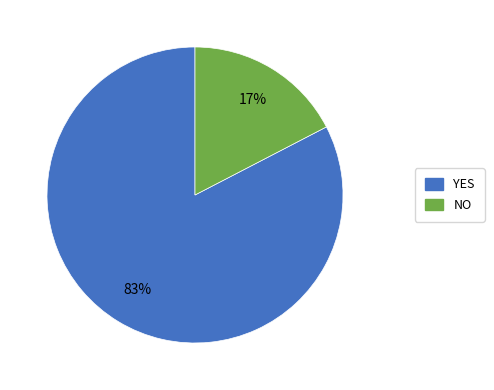

The YES slice represents 83% of the pie. True or false?

True